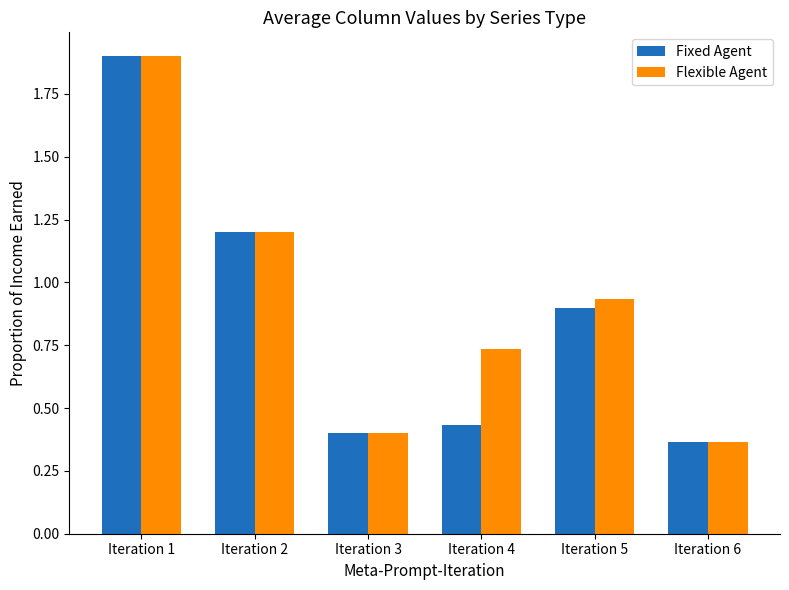

Does the chart contain any negative values?

No